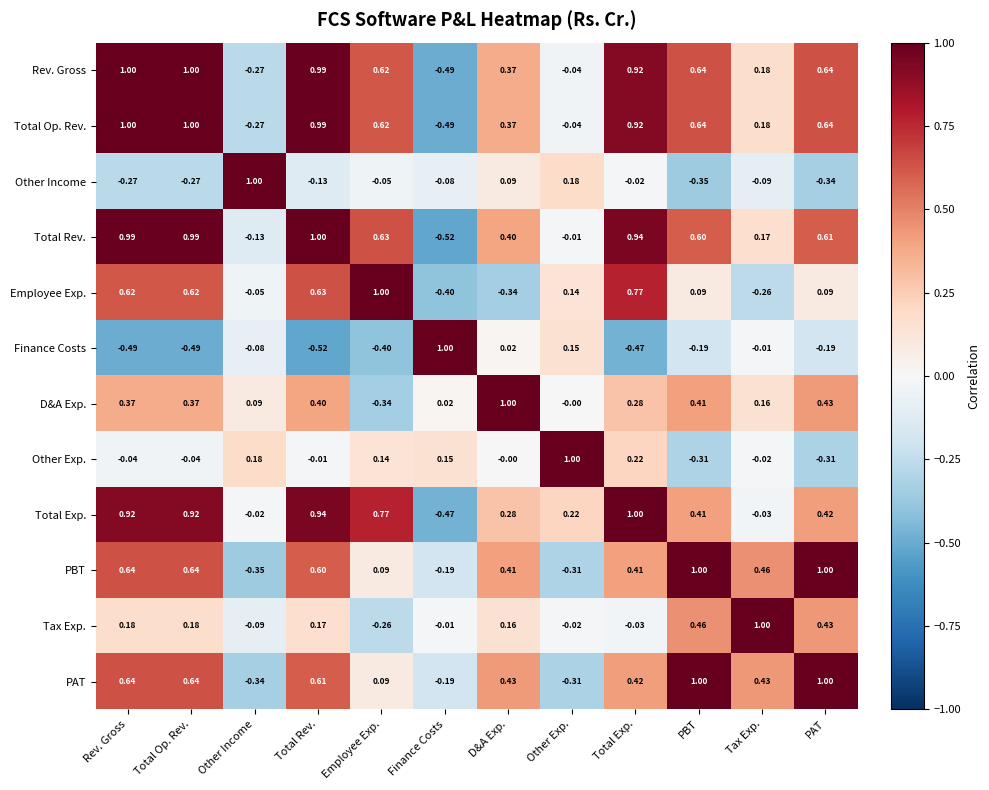

At which label does Other Income reach its minimum?

PBT